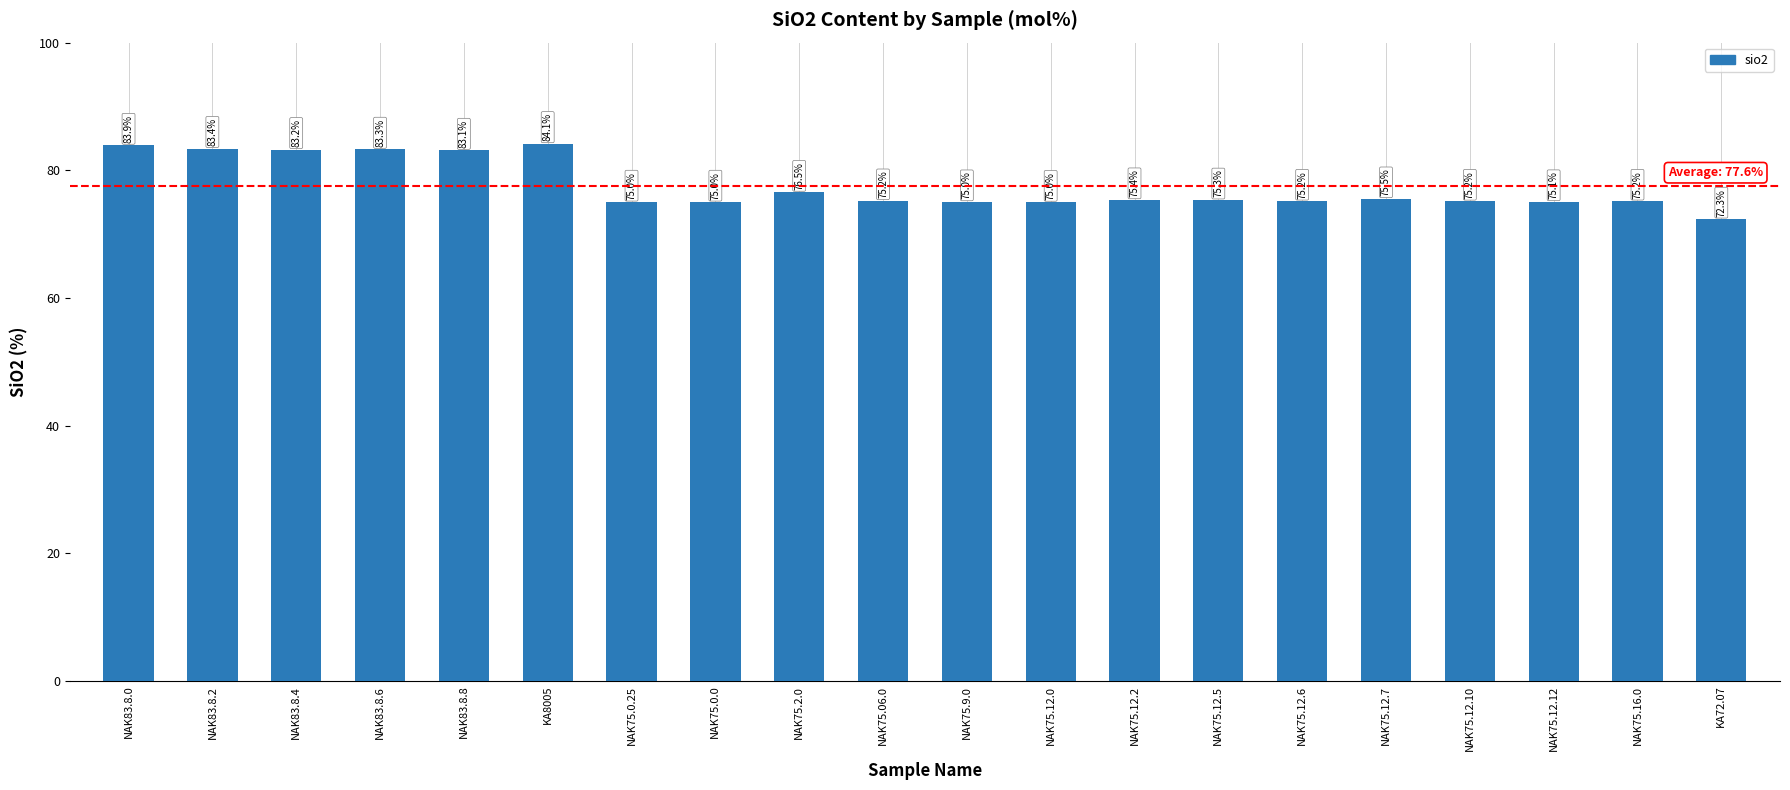

What is the change in value from NAK75.0.0 to NAK75.2.0?

+1.5